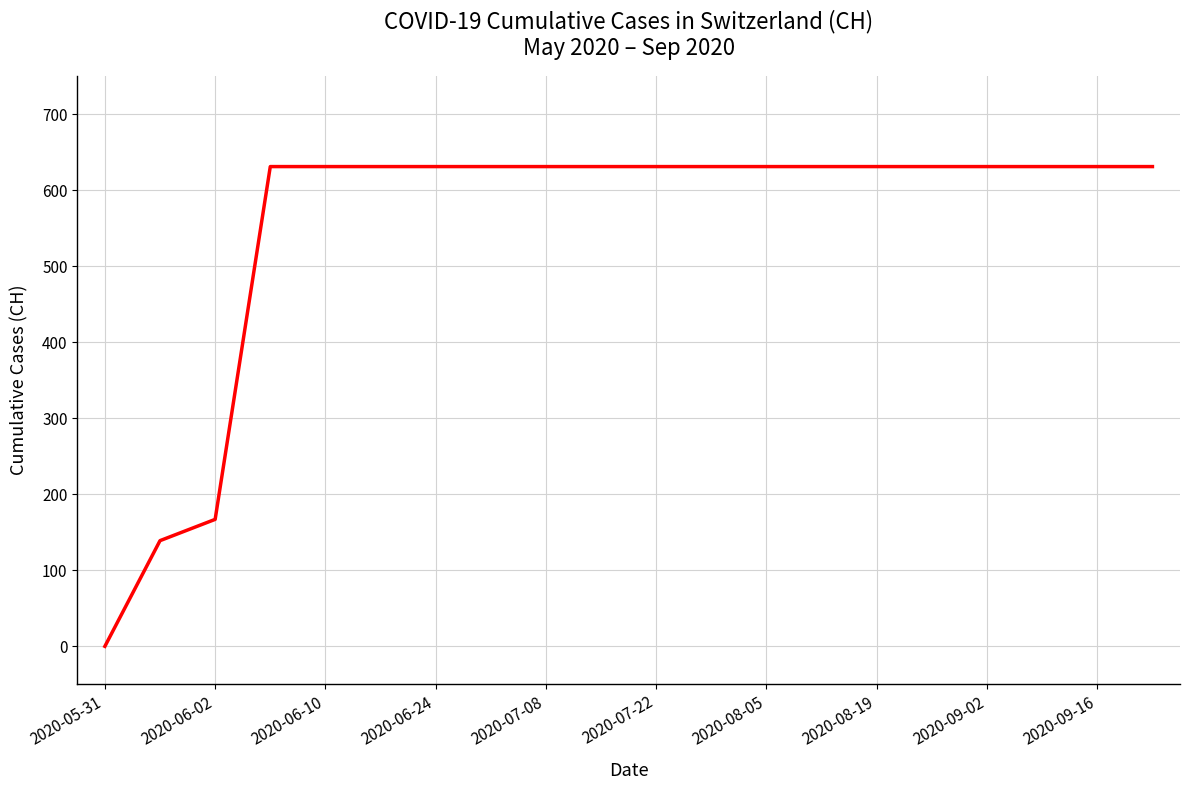

What is the difference between the maximum and minimum values?

631